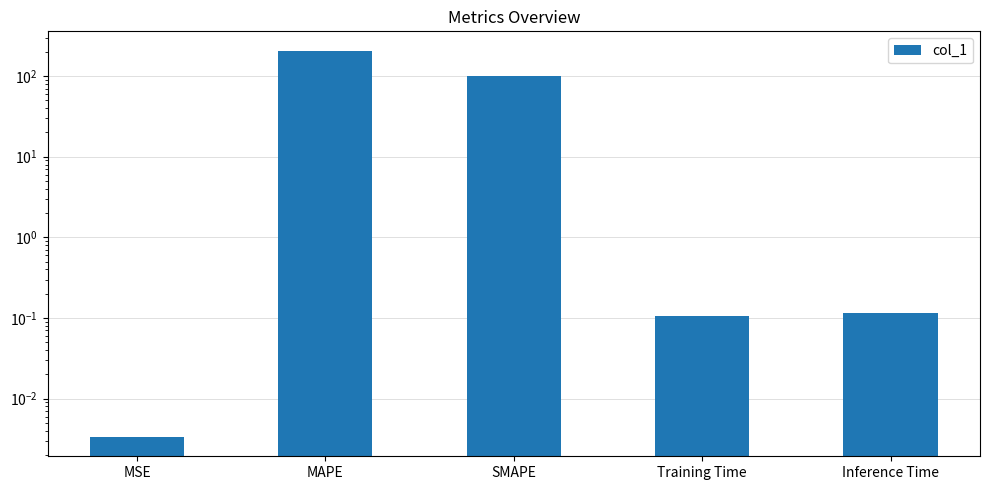

Rank the categories by value from lowest to highest.

MSE, Training Time, Inference Time, SMAPE, MAPE